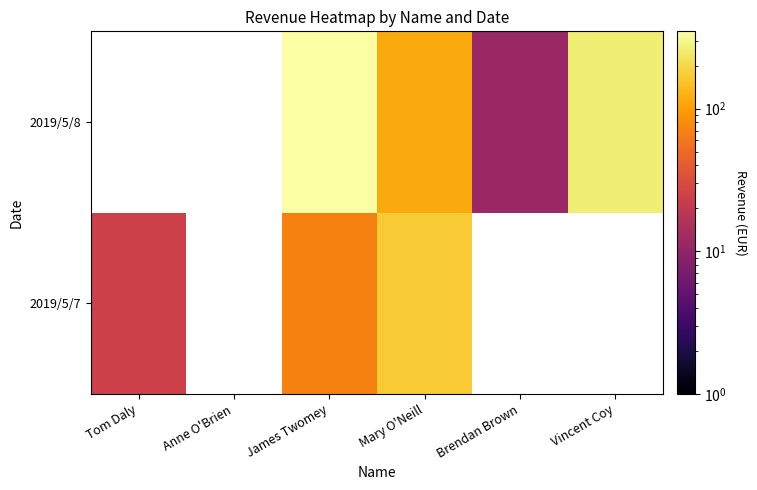

The 2019/5/8 series shows 20.4 at Brendan Brown. True or false?

False